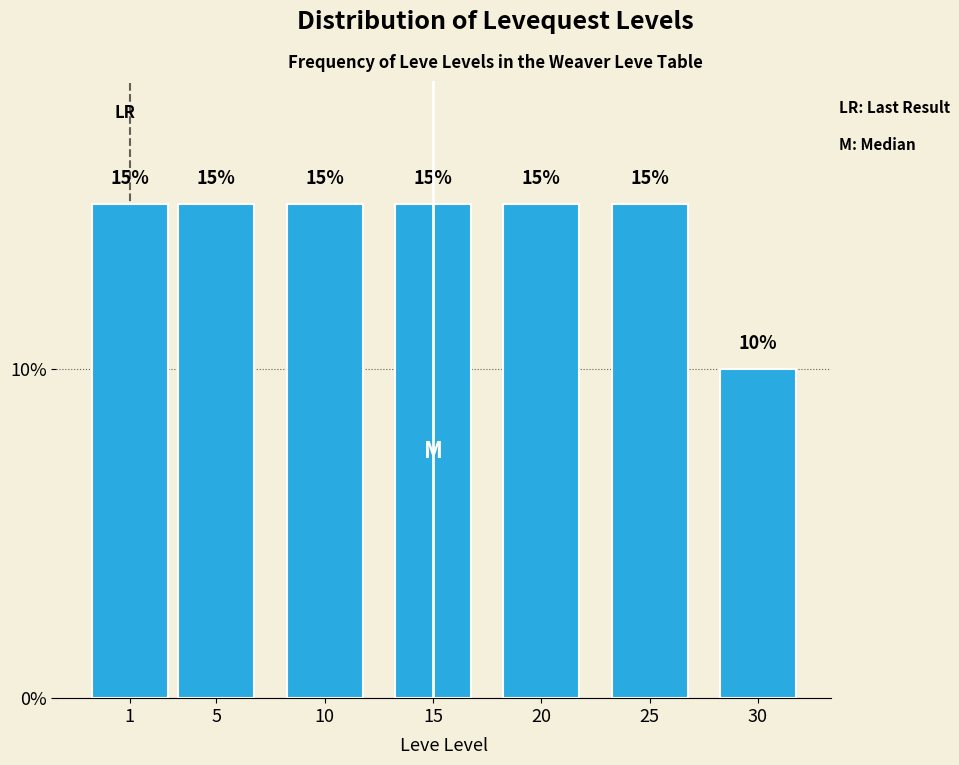

Reading left to right, transcribe all the data shown in this chart.

15	15	15	15	15	15	10